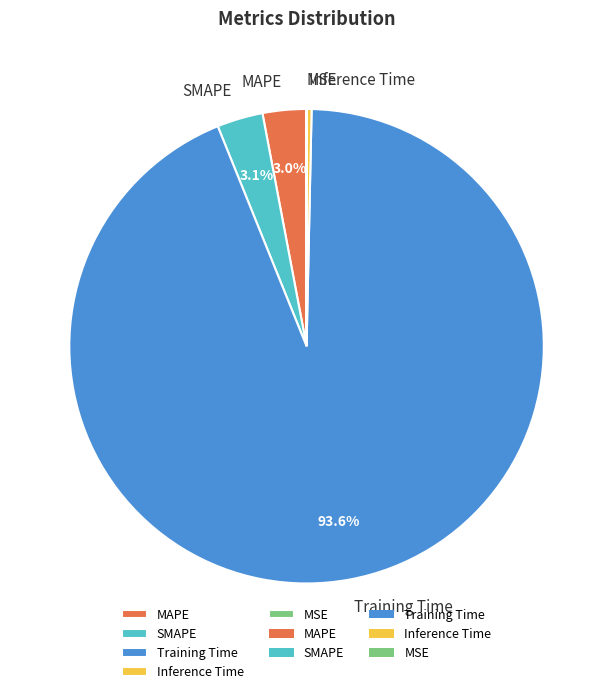

Between Inference Time and SMAPE, which is larger?

SMAPE